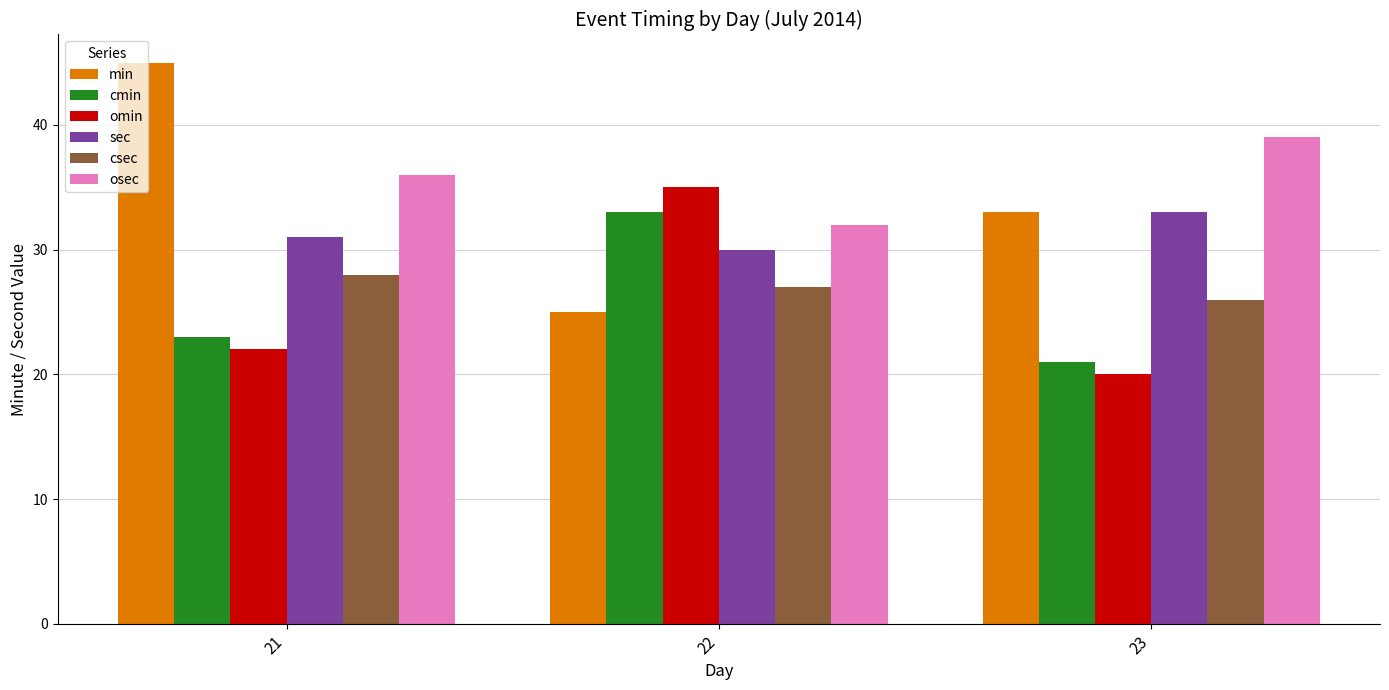

Which category has the highest value across all series?

21